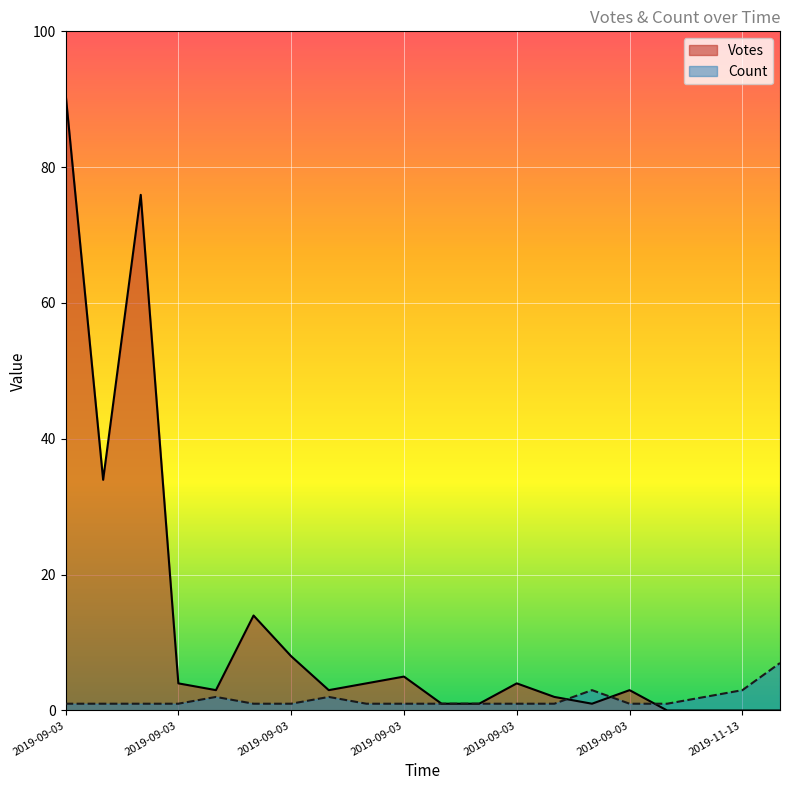

At how many categories does at least one series exceed 80?

1